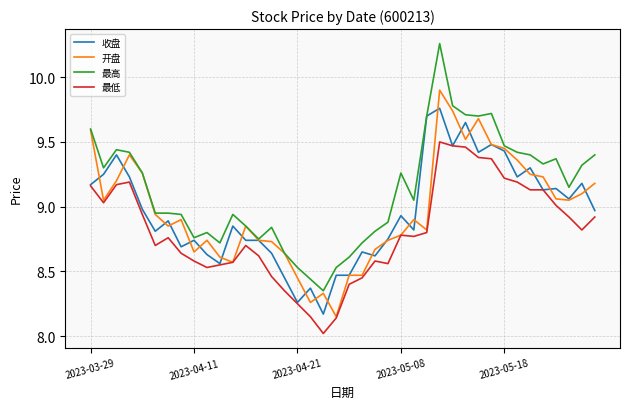

Which series has the widest spread of values?

最高